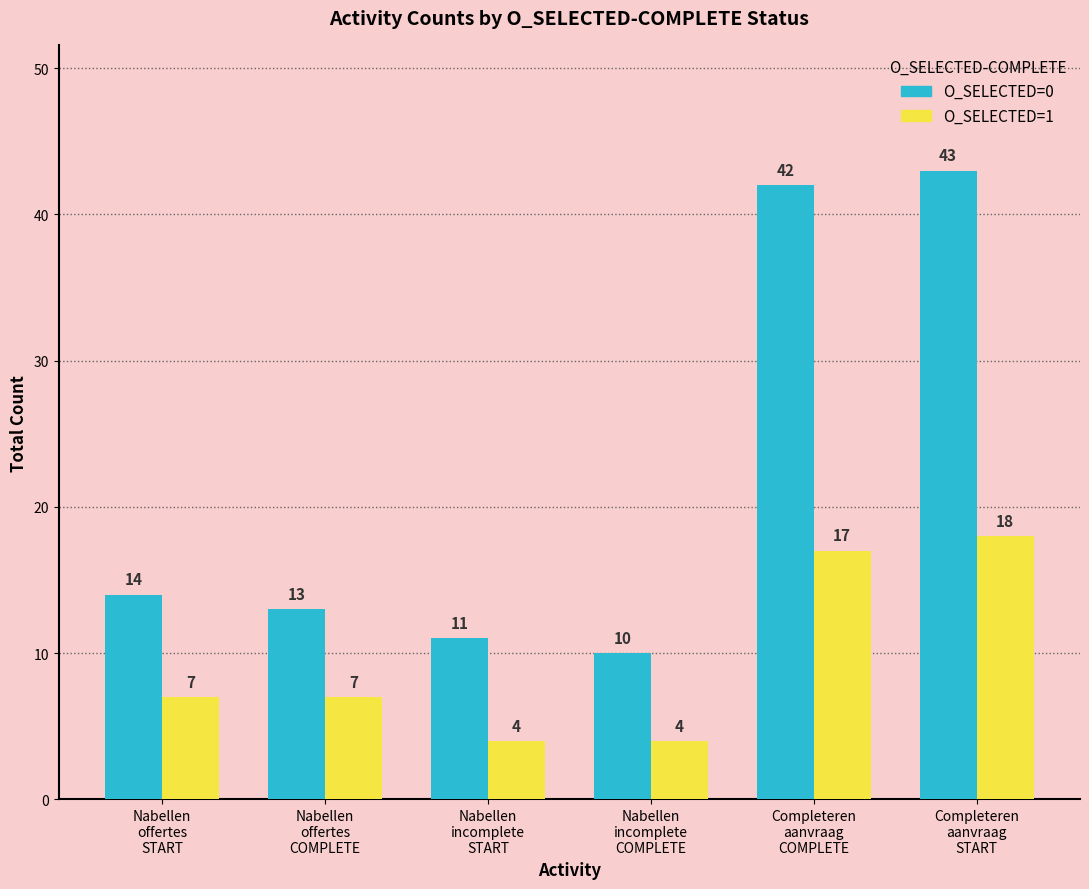

Reading left to right, list all the values displayed in this chart.

O_SELECTED=0: Nabellen
offertes
START=14	Nabellen
offertes
COMPLETE=13	Nabellen
incomplete
START=11	Nabellen
incomplete
COMPLETE=10	Completeren
aanvraag
COMPLETE=42	Completeren
aanvraag
START=43
O_SELECTED=1: Nabellen
offertes
START=7	Nabellen
offertes
COMPLETE=7	Nabellen
incomplete
START=4	Nabellen
incomplete
COMPLETE=4	Completeren
aanvraag
COMPLETE=17	Completeren
aanvraag
START=18